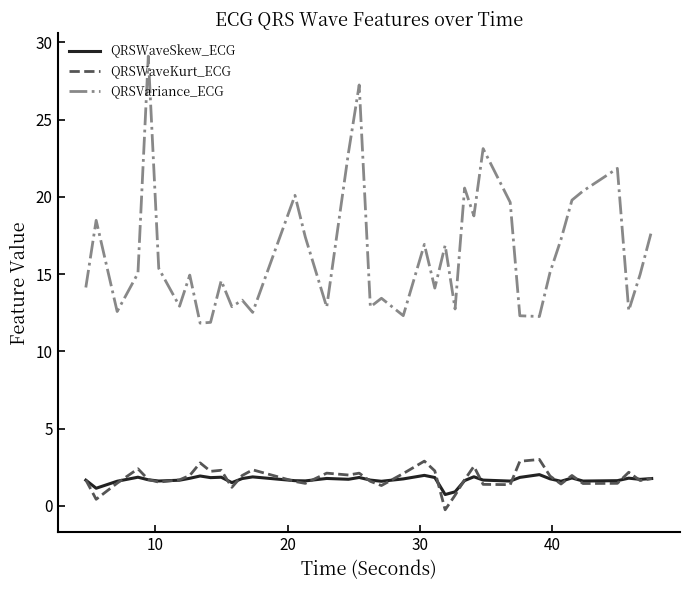

Which series has the widest spread of values?

QRSVariance_ECG